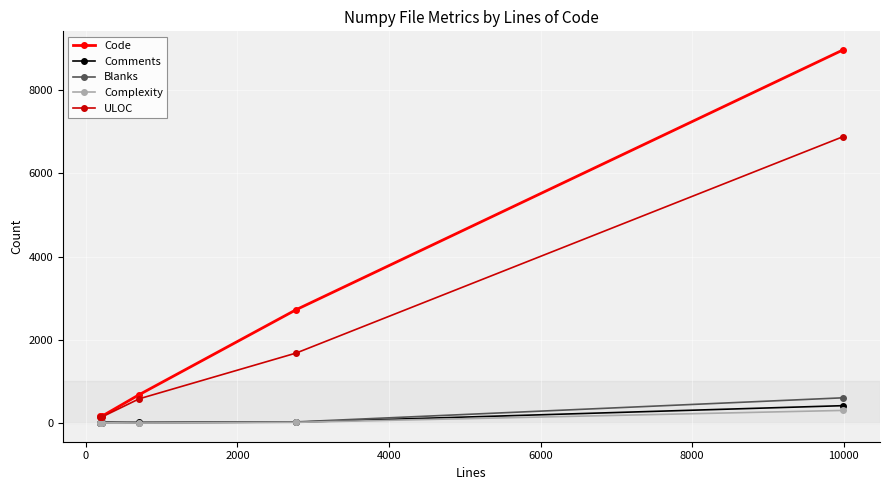

What is the average value of the Blanks series?

136